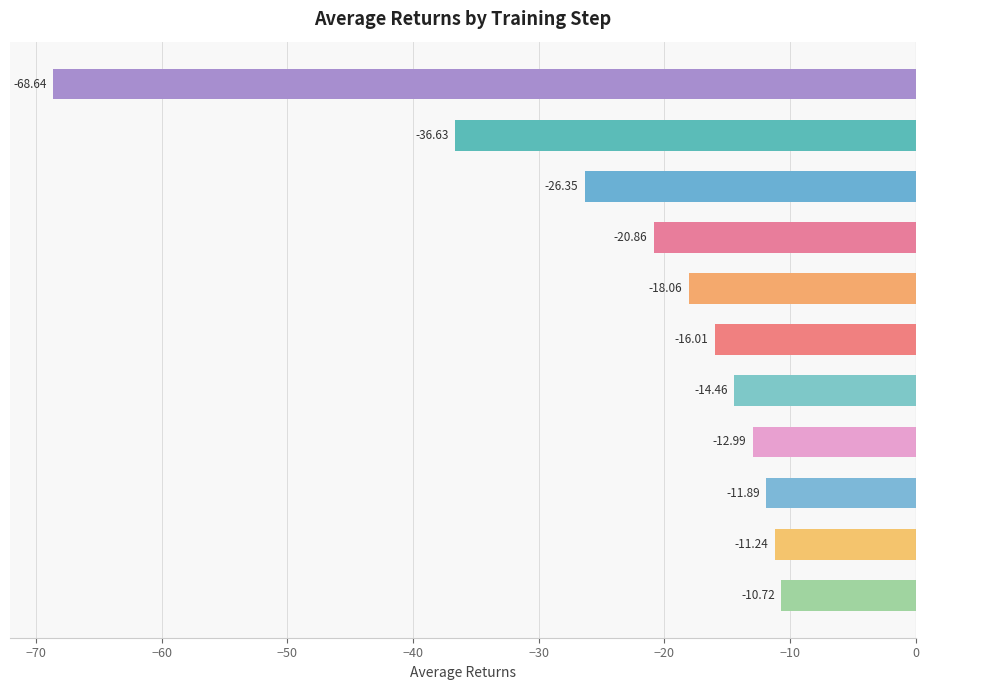

What is the difference between the maximum and minimum values?

57.9